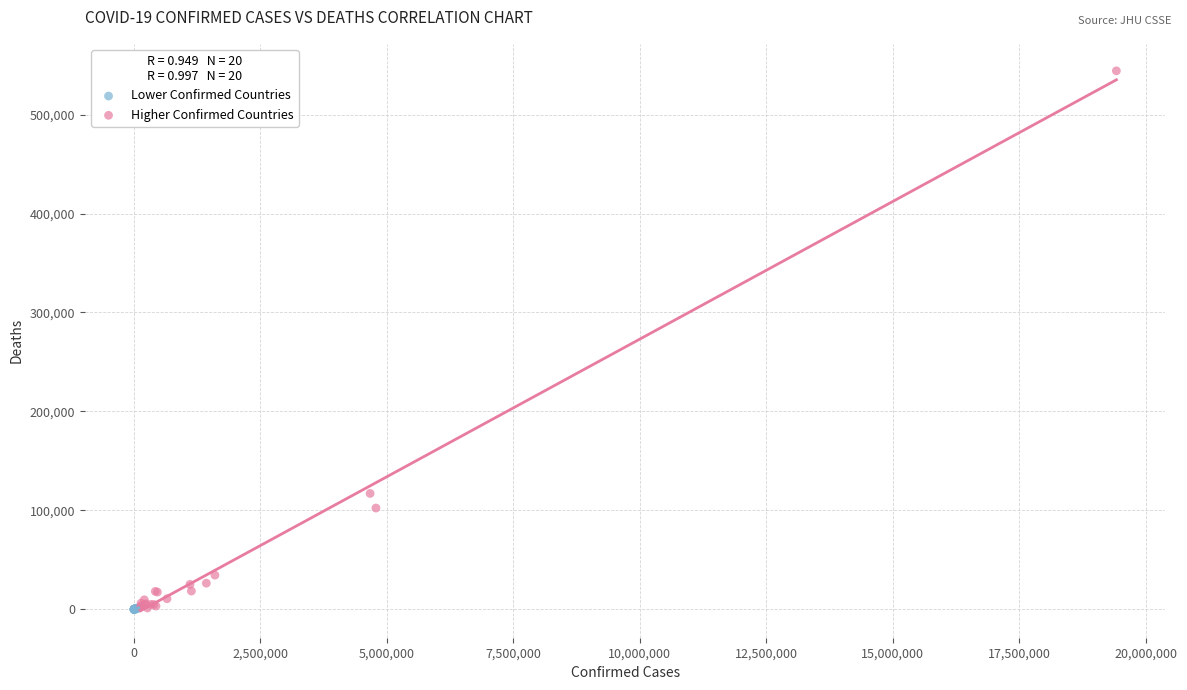

Which series contains the highest Y value?

Higher Confirmed Countries